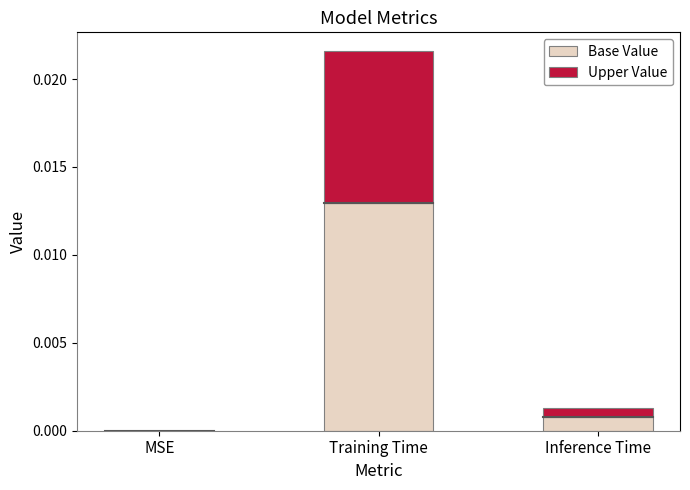

At which category is the sum across all series the highest?

Training Time